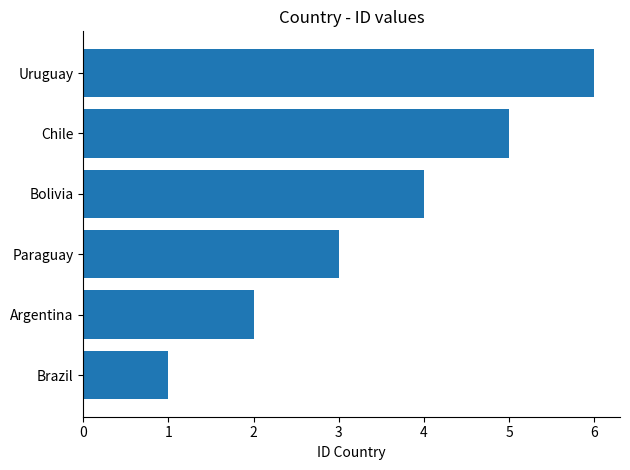

What is the sum of all values?

21